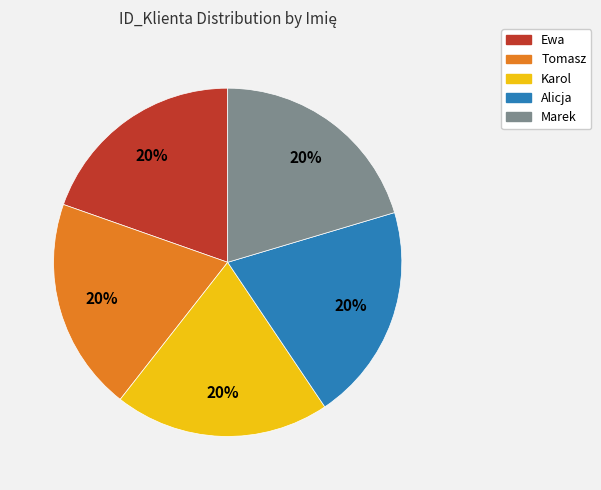

Combined, do Alicja and Marek account for over 50%?

No